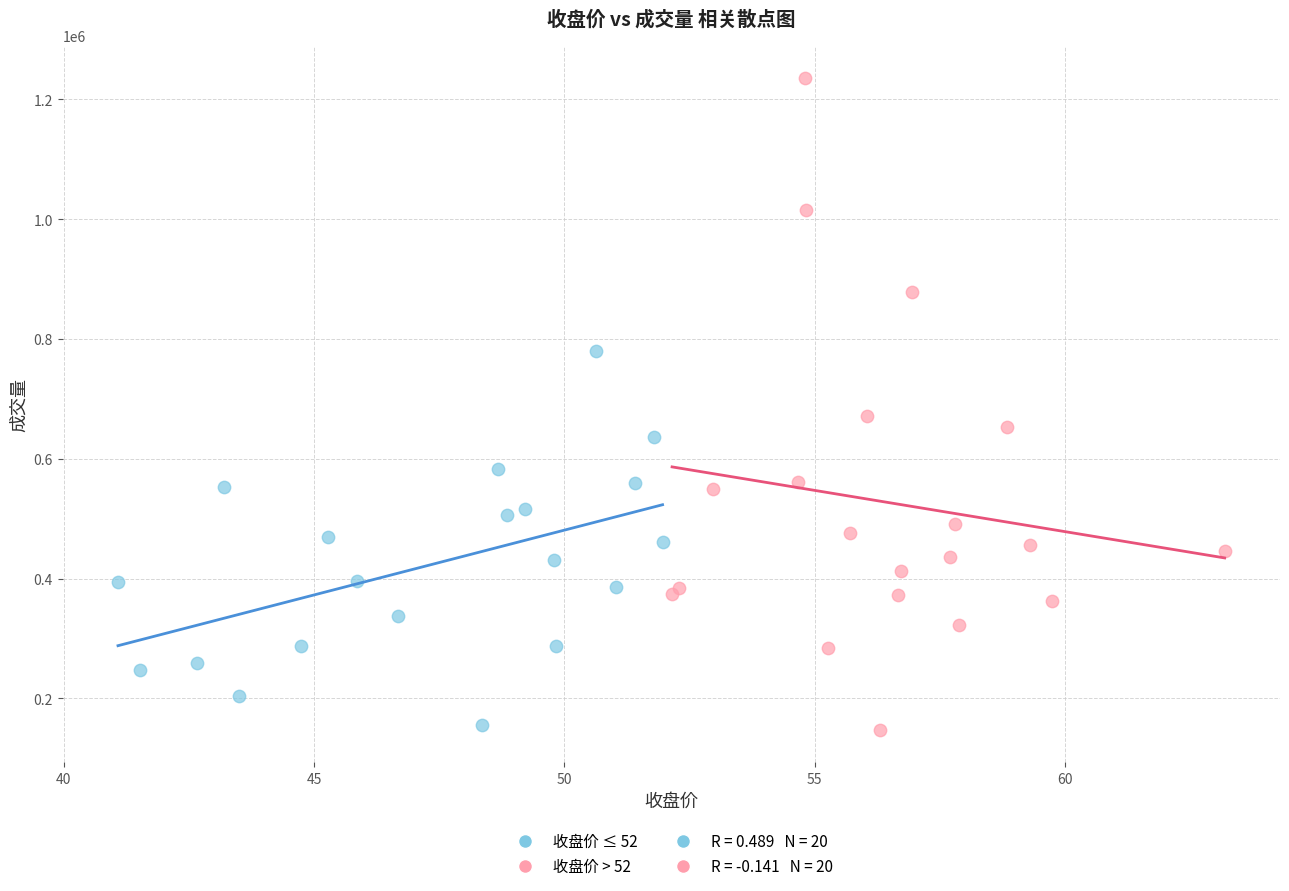

Which series contains the highest Y value?

收盘价 > 52